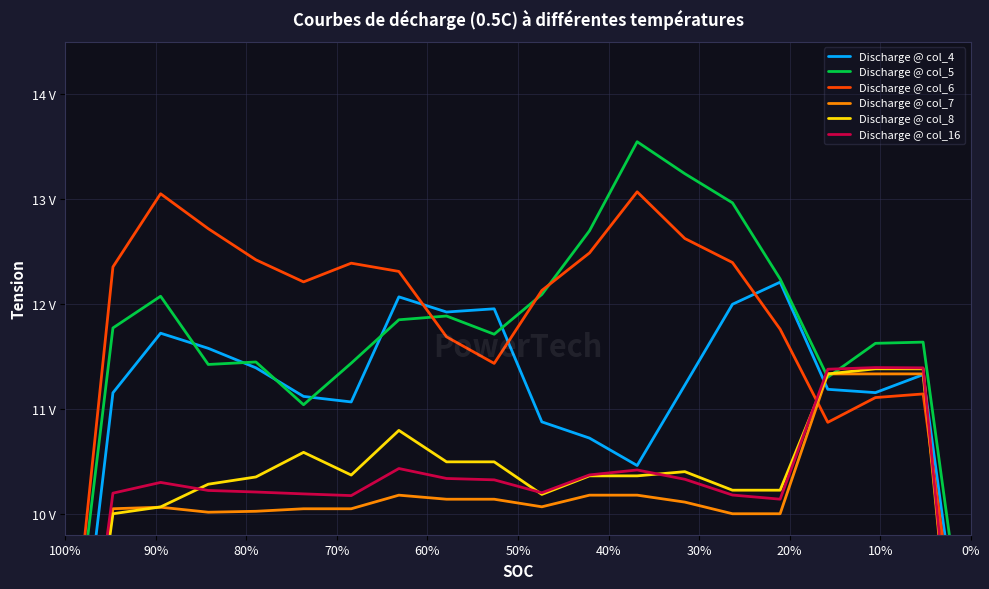

Which series changed the most between 80% and 20%?

Discharge @ col_6